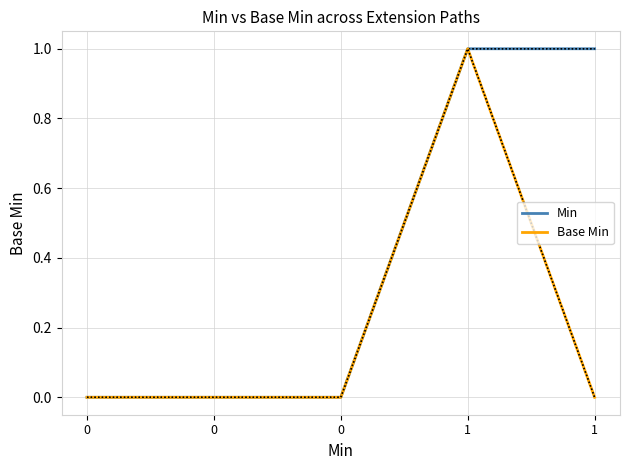

What is the total value across all series at 1?

2